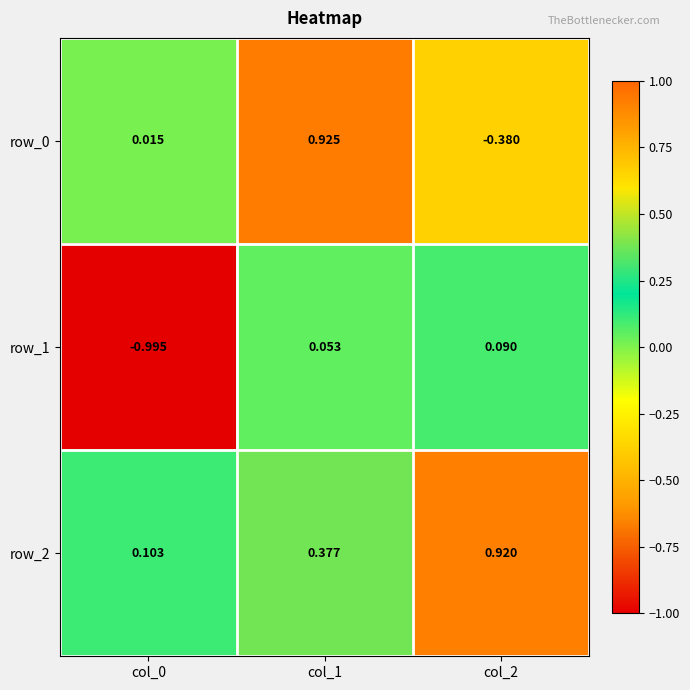

What is the maximum value for row_0?

0.9